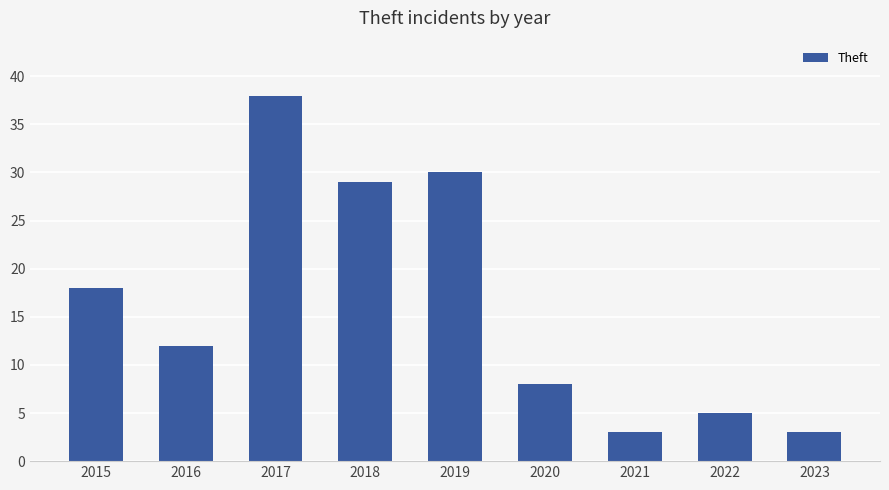

What is the minimum value shown in the chart?

3